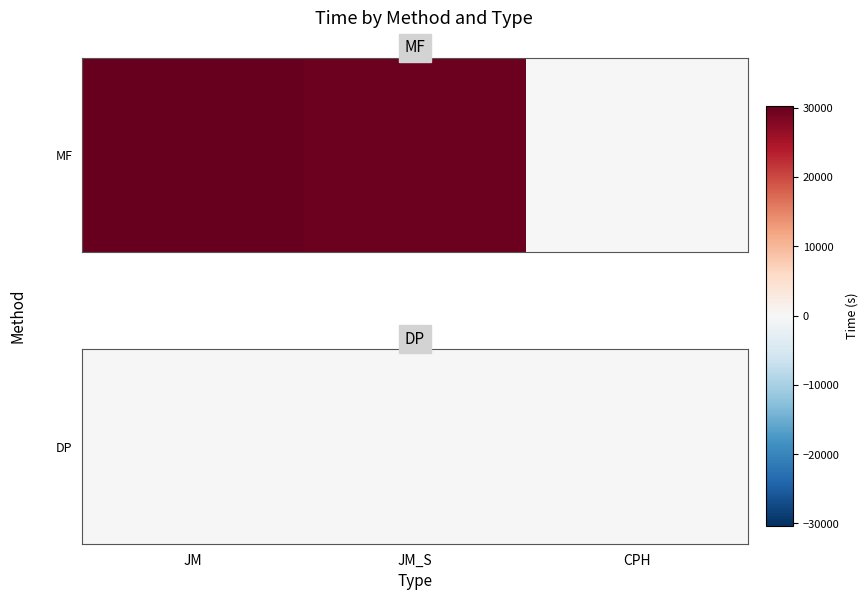

Rank the categories by value from lowest to highest.

CPH, JM_S, JM